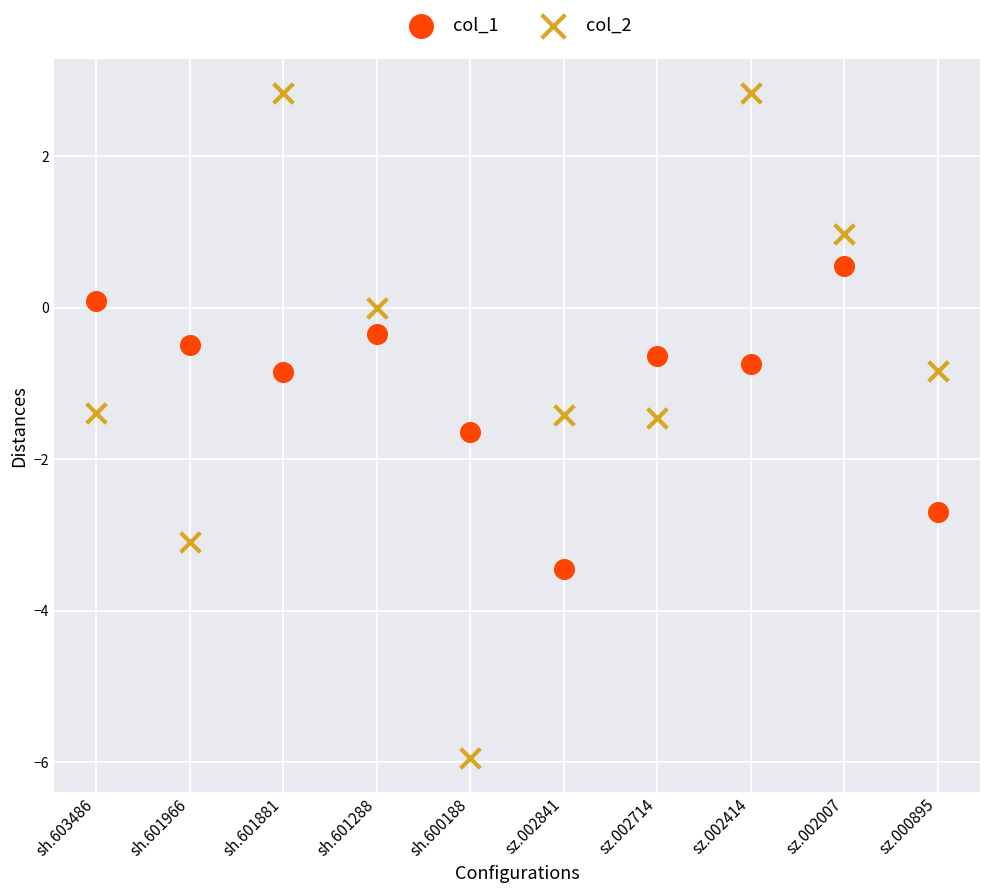

Across all data points, what is the range of Y values (max minus min)?

8.8